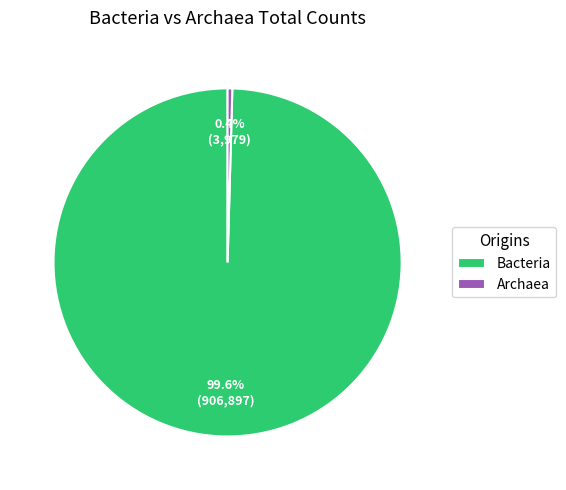

To the nearest percent, what is the difference between the Bacteria and Archaea slice percentages?

99%